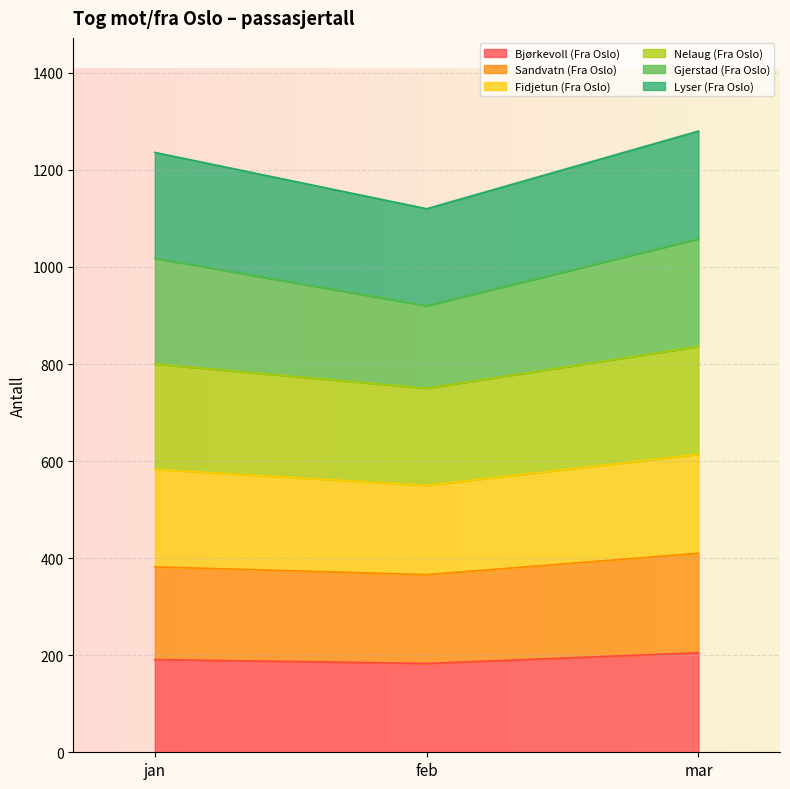

Where does the Sandvatn (Fra Oslo) series first go above 382?

mar